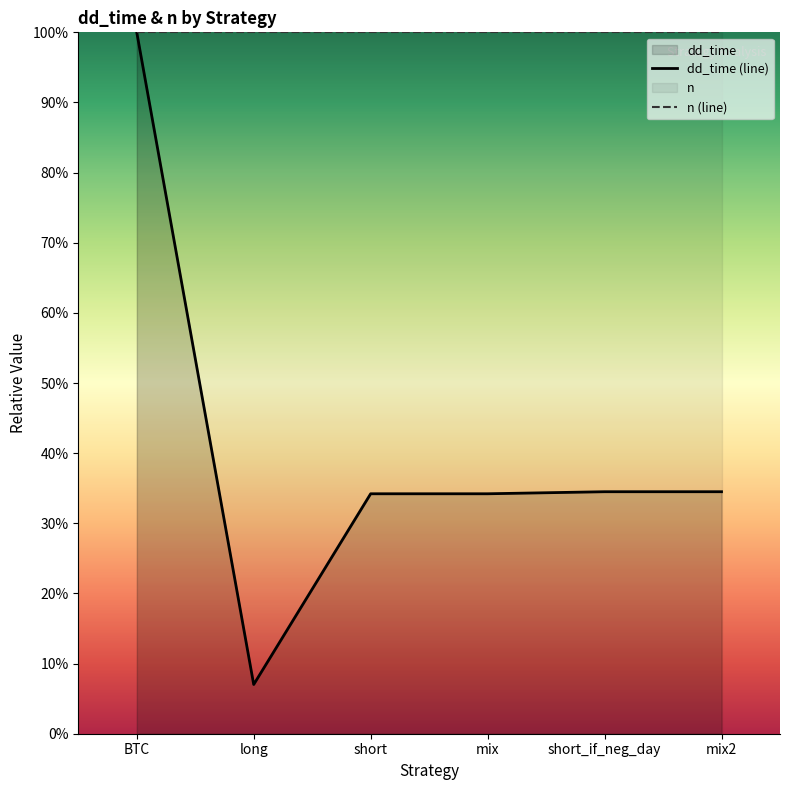

What is the maximum value shown in the chart?

1.0